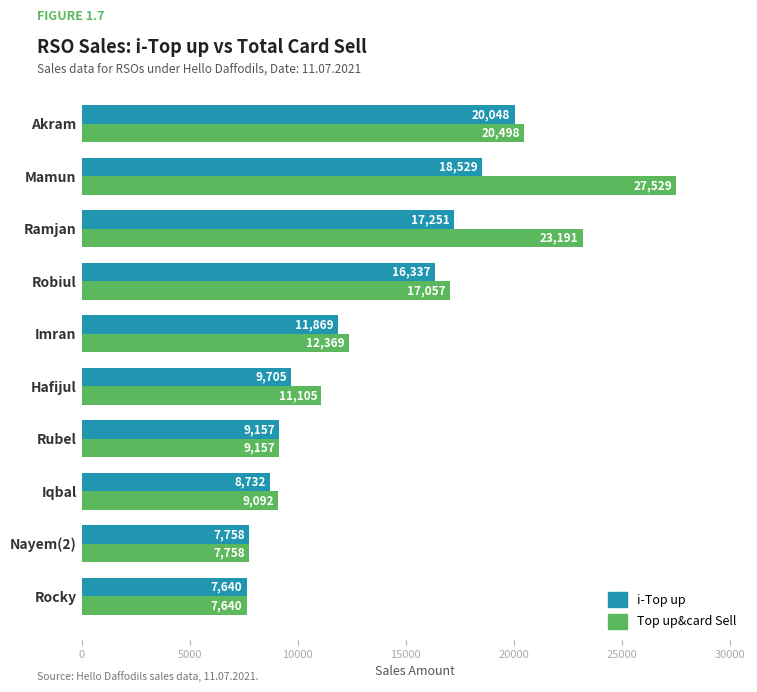

Rank the series by their maximum value, from lowest to highest.

i-Top up, Top up&card Sell